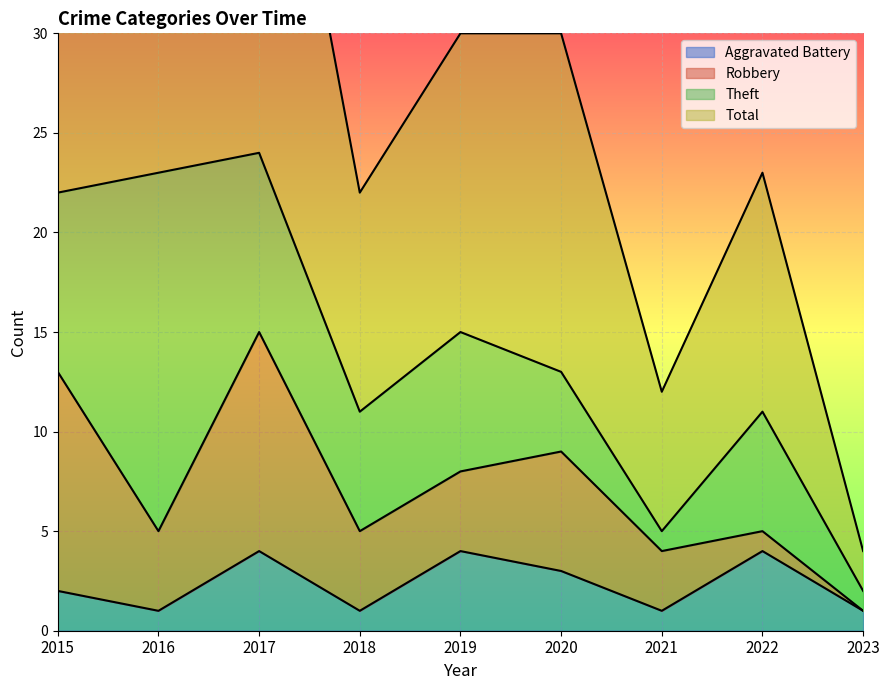

True or false: Aggravated Battery and Total cross at least once.

False